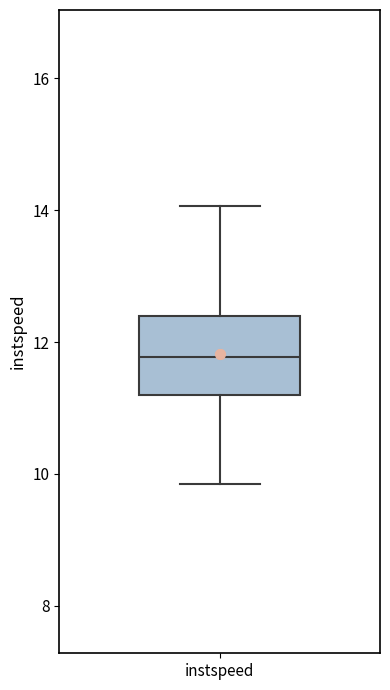

Transcribe this box plot: give where the median line is, the range the box spans, and where the two whiskers end, as read against the y-axis. The values are not printed on the chart, so give them approximately, as read against the axis.

median 11.8, box 11.2 to 12.4, whiskers 9.8 to 14.0